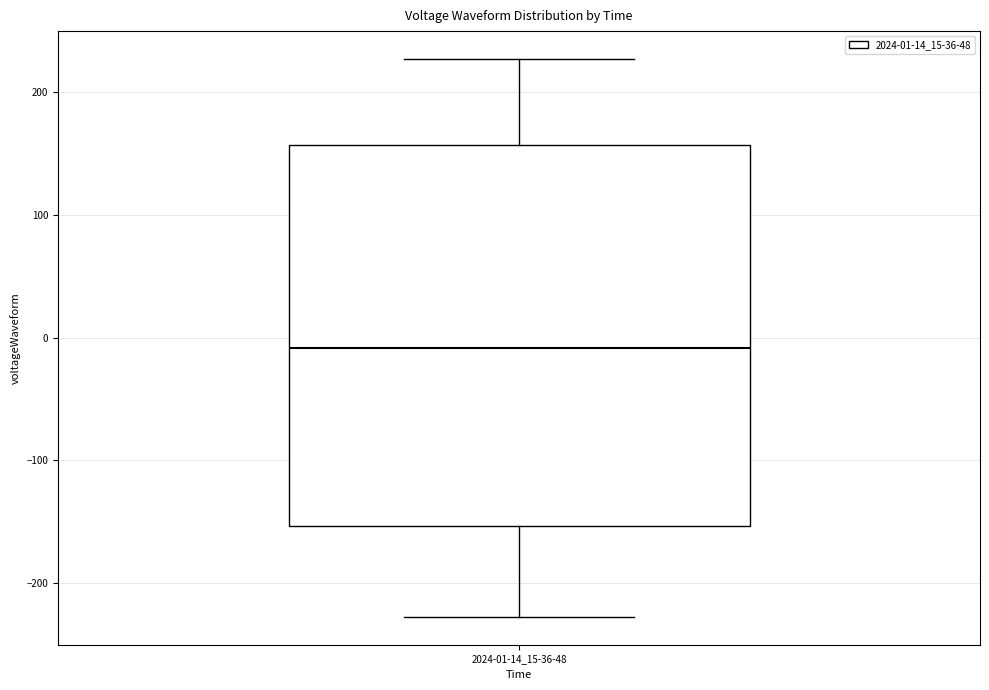

Read this box plot against the y-axis: the position of the median line, the range covered by the box, and the ends of both whiskers. The values are not printed on the chart, so give them approximately, as read against the axis.

median -10, box -150 to 160, whiskers -230 to 230